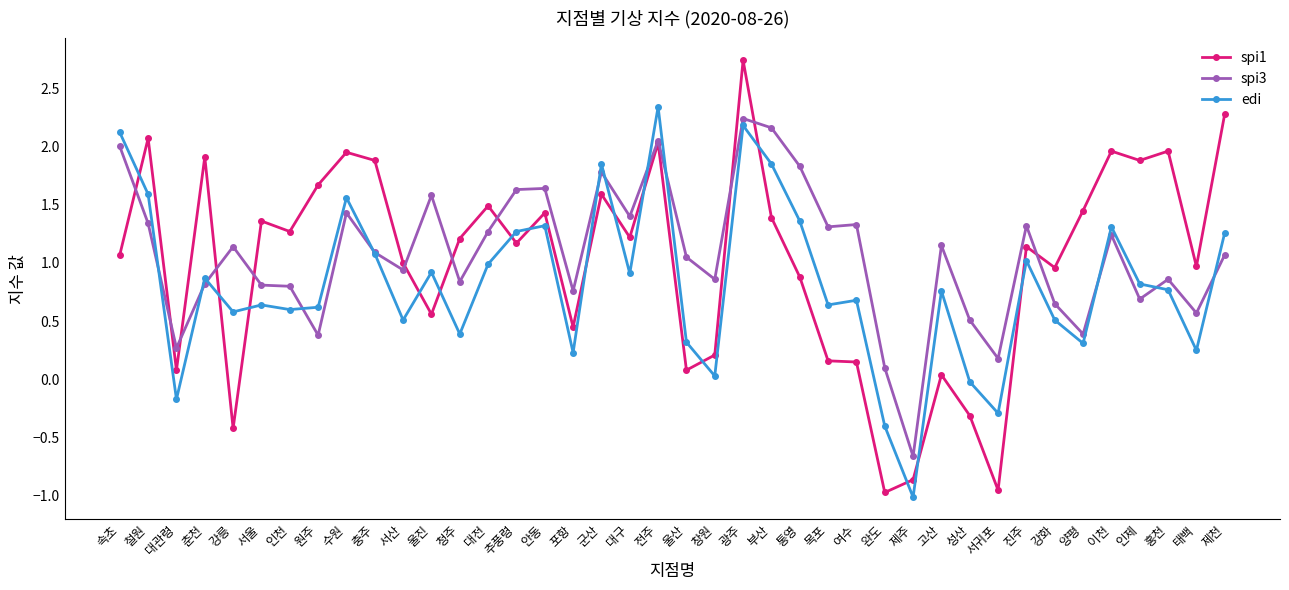

The value of spi1 at 제천 is 0.9. True or false?

False